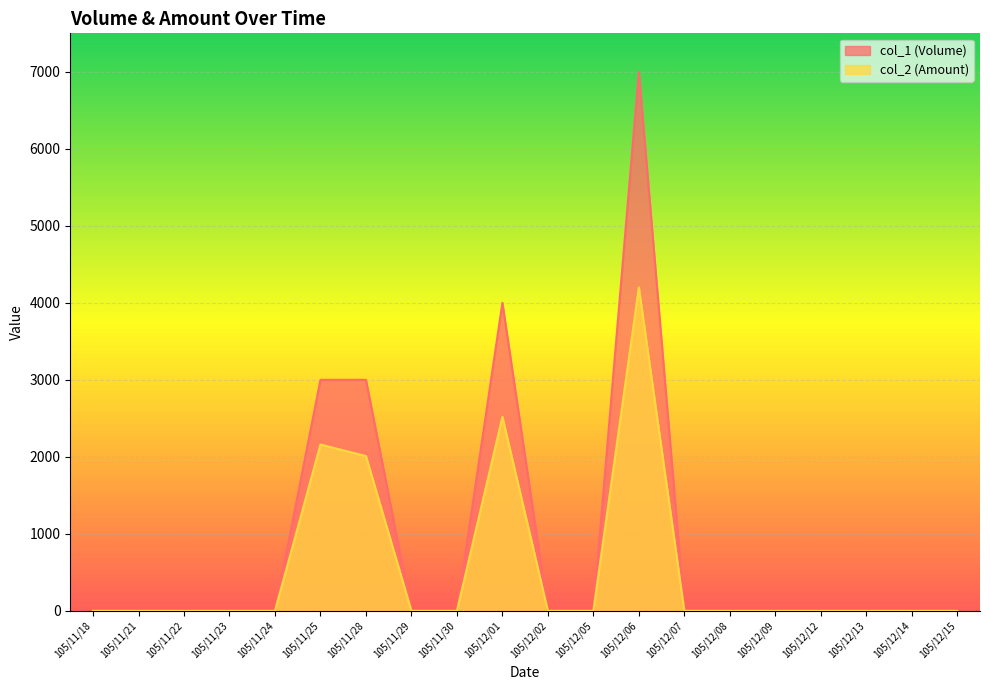

Between 105/12/02 and 105/11/25, which is larger?

105/11/25